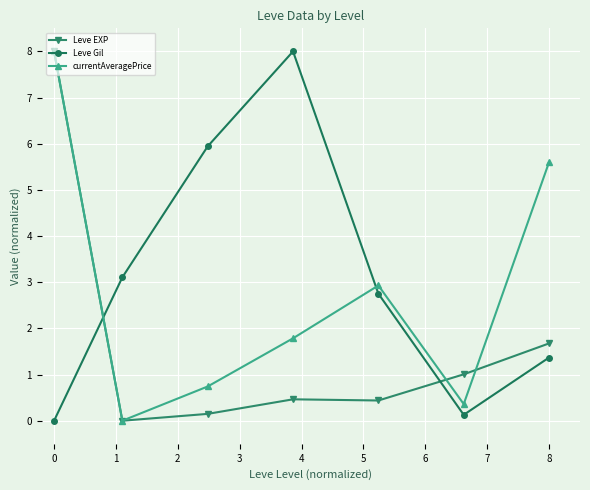

How many data points in currentAveragePrice are less than 1?

3